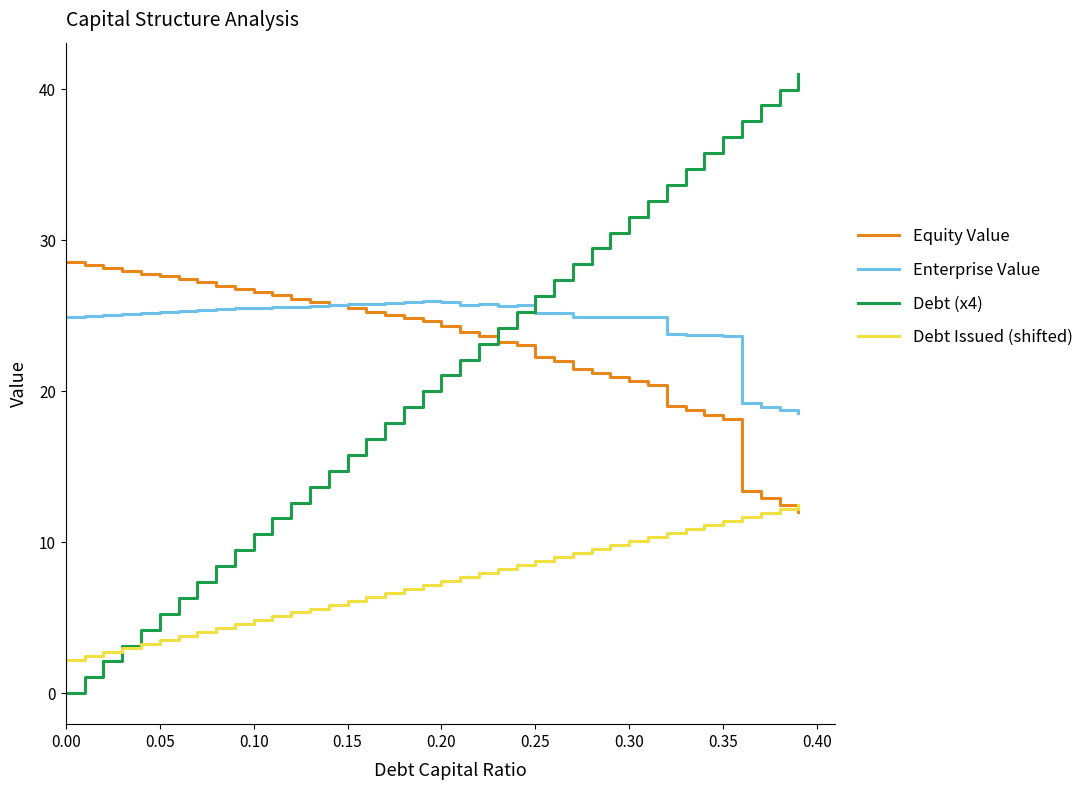

Which series ends up on top after the final intersection of Enterprise Value and Equity Value?

Enterprise Value